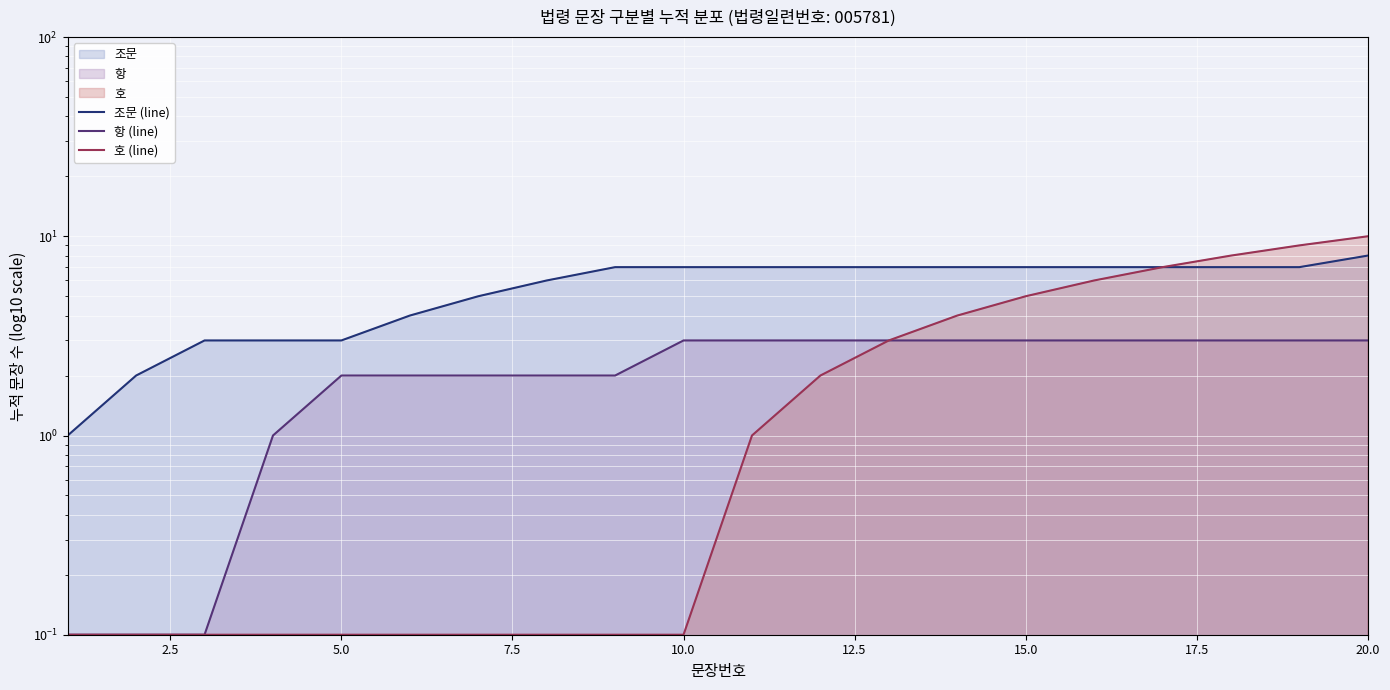

The value of 항 (line) at 12.5 is 2.6. True or false?

False